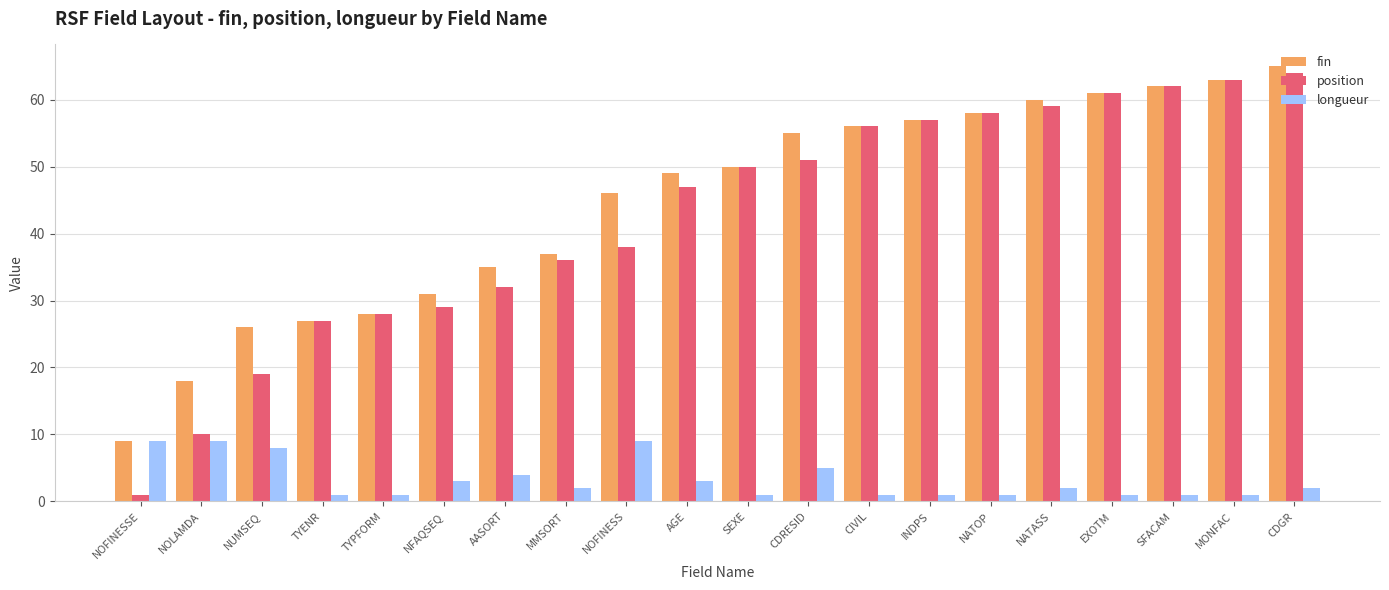

What is the highest value of the position series?

64